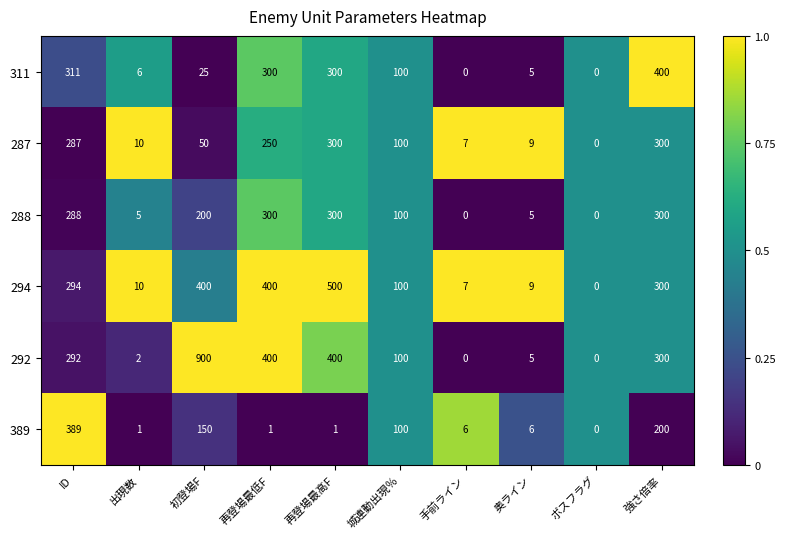

How many values in the 389 series are below 6?

4